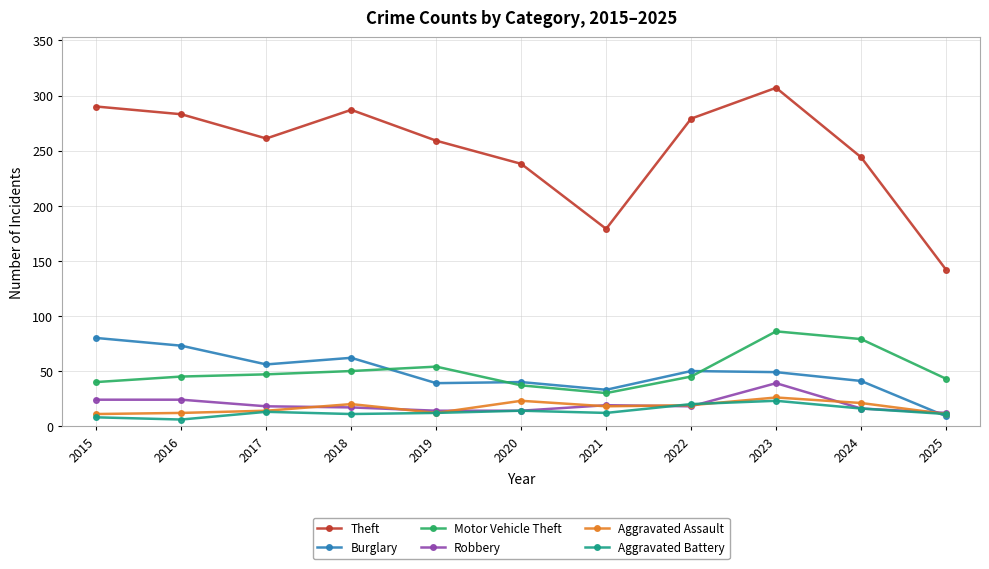

At which category does the chart reach its peak across all series?

2023